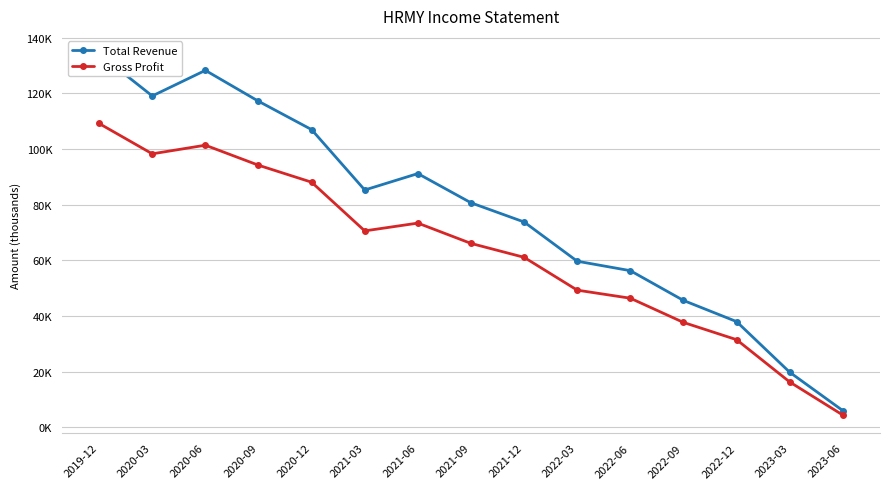

Does the chart have visible grid lines?

Yes